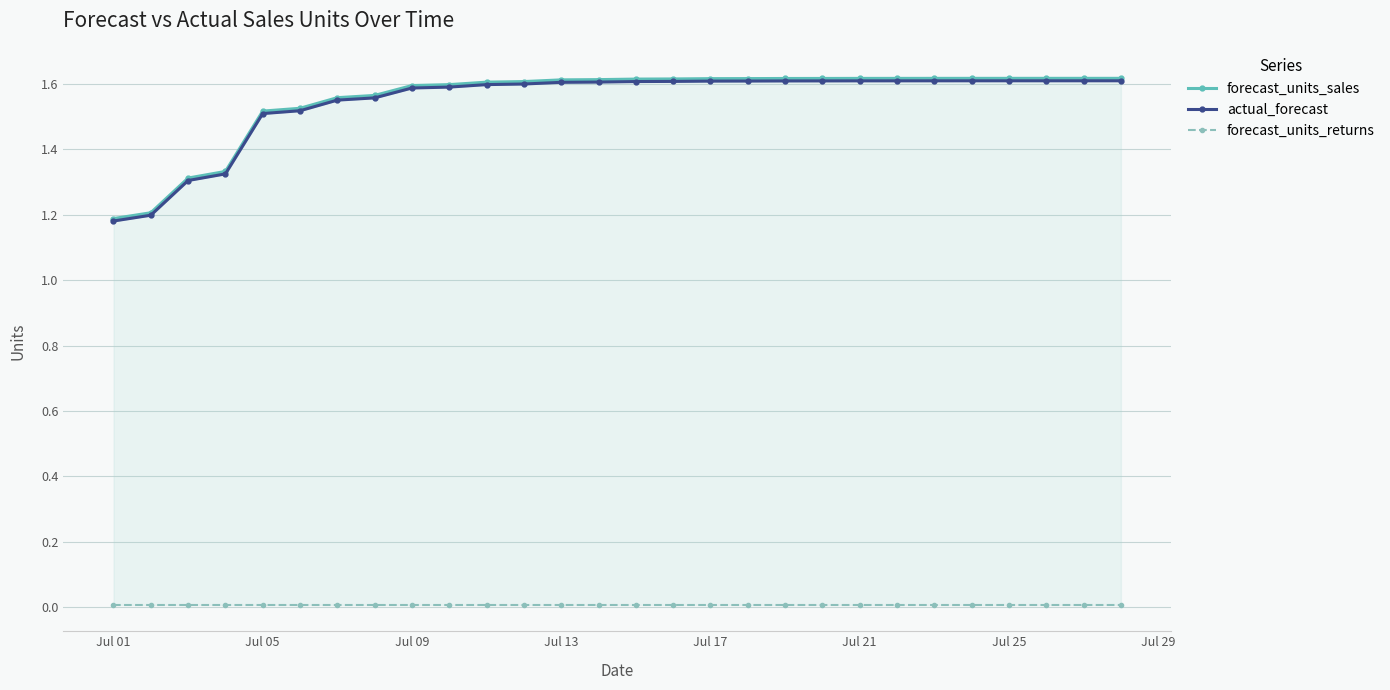

Is this an area chart (filled region under the line)?

No